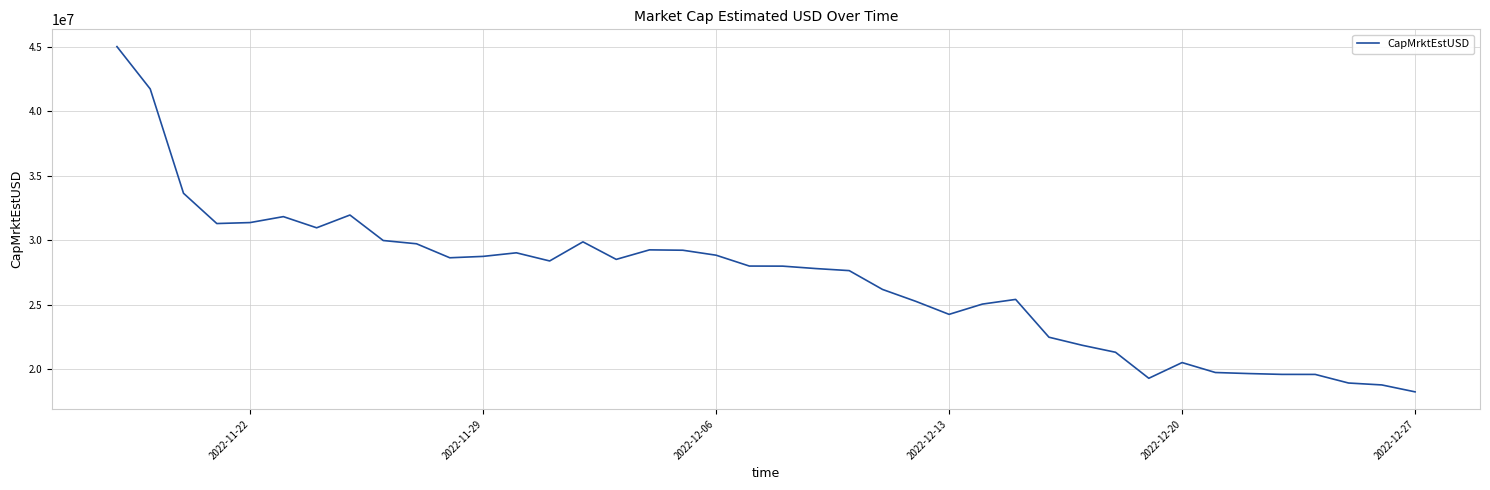

What is the difference between the maximum and minimum values?

26763291.8